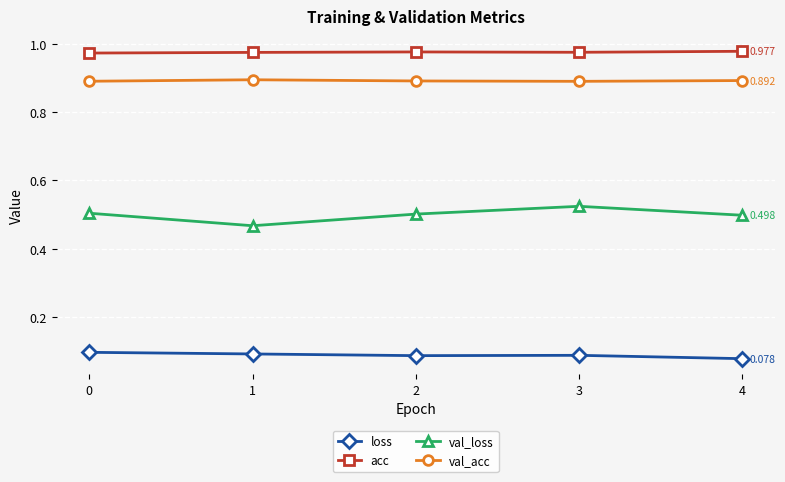

Which series has the largest total across all categories?

acc